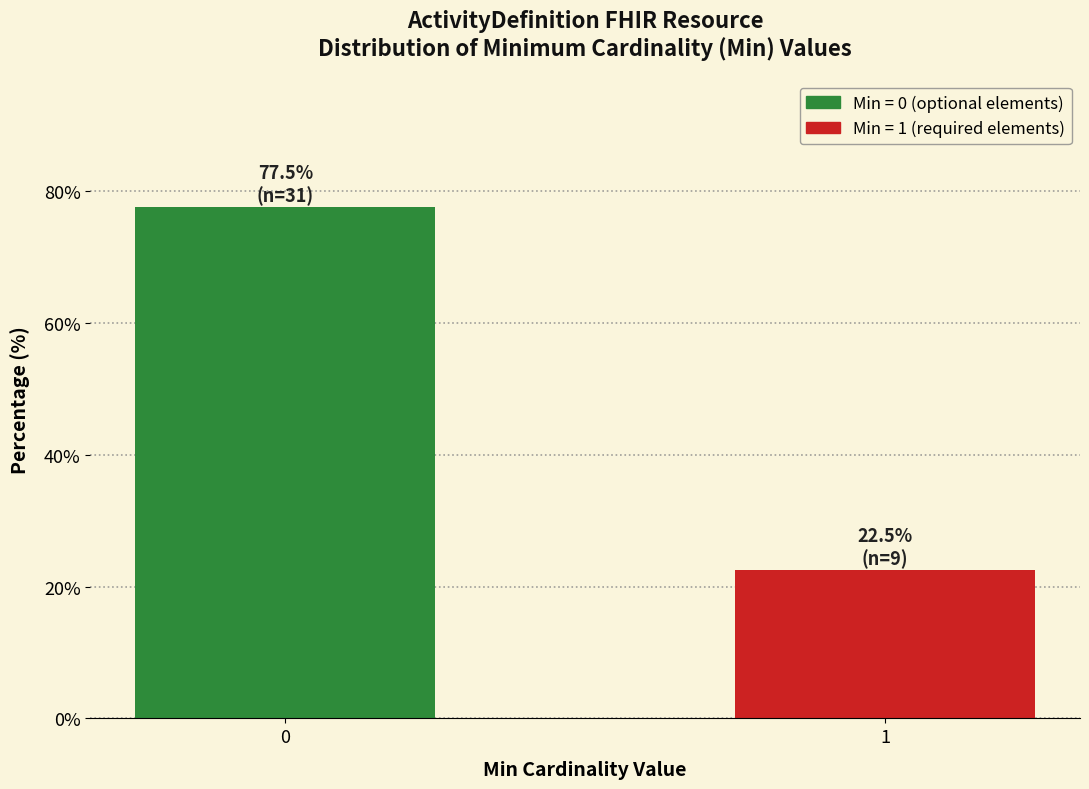

Reading left to right, what are all the values shown in this chart?

77.5	22.5